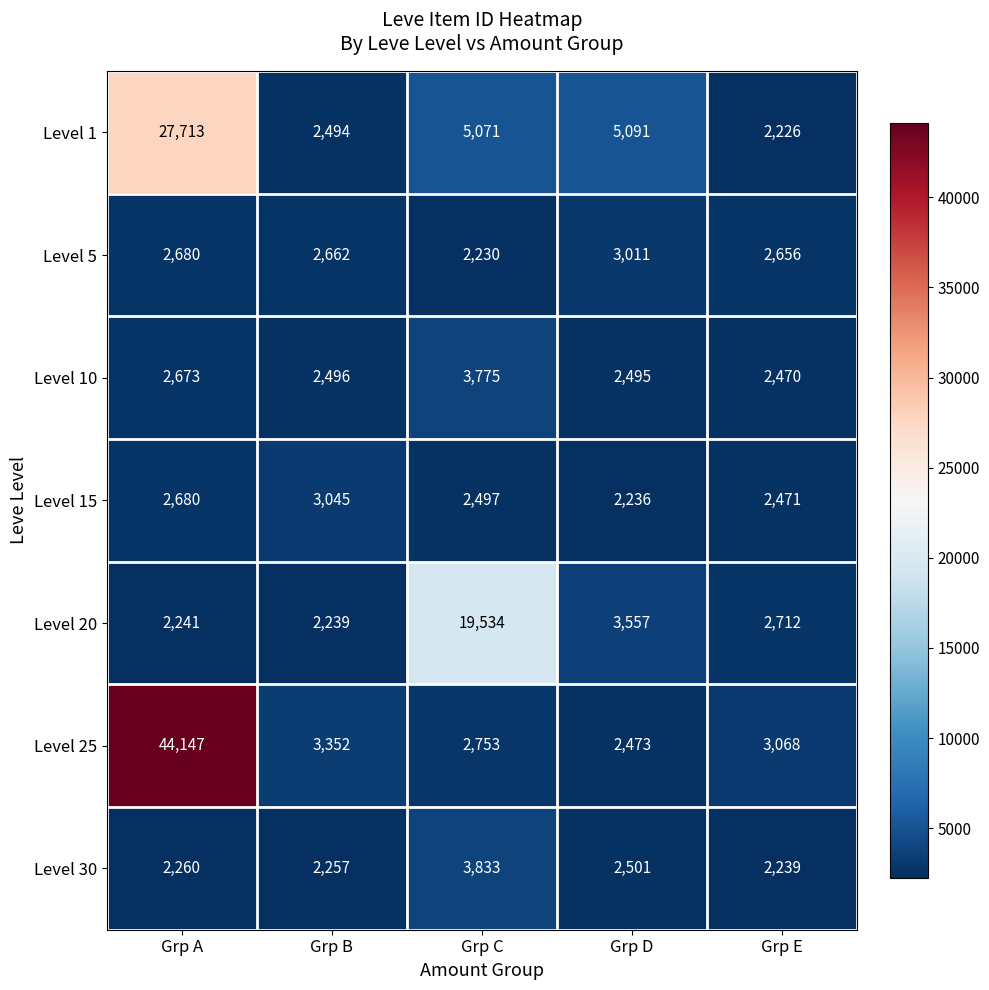

Read the Level 10 value at Grp D, to the nearest 50.

2500